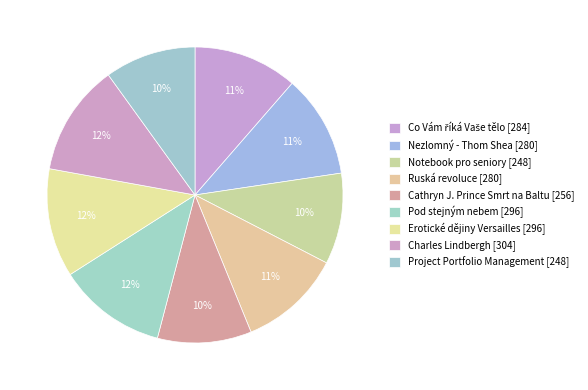

To the nearest percent, what is the average slice percentage?

11%